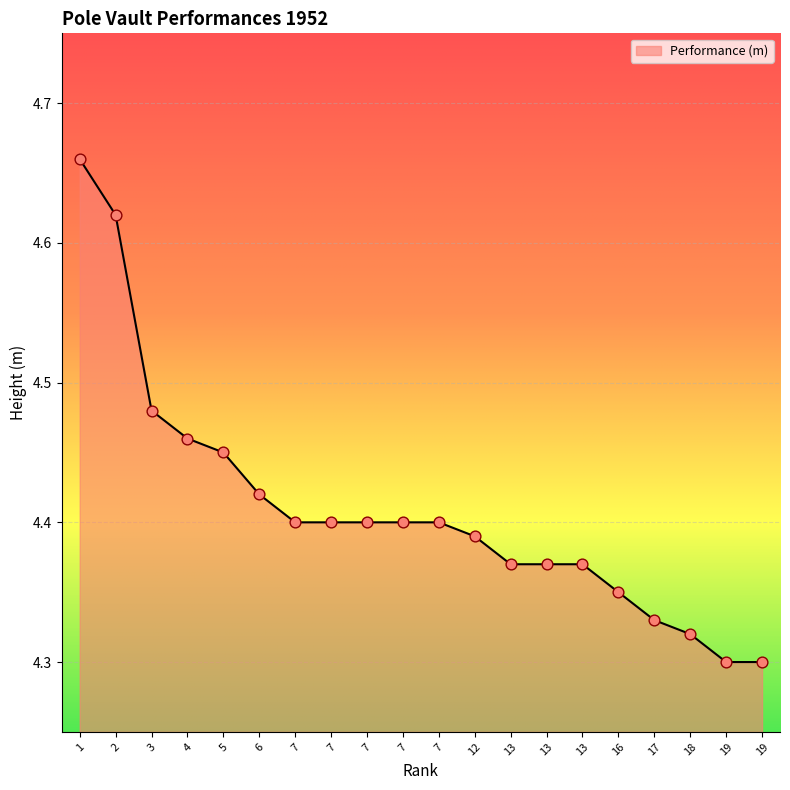

Is this an area chart (filled region under the line)?

Yes